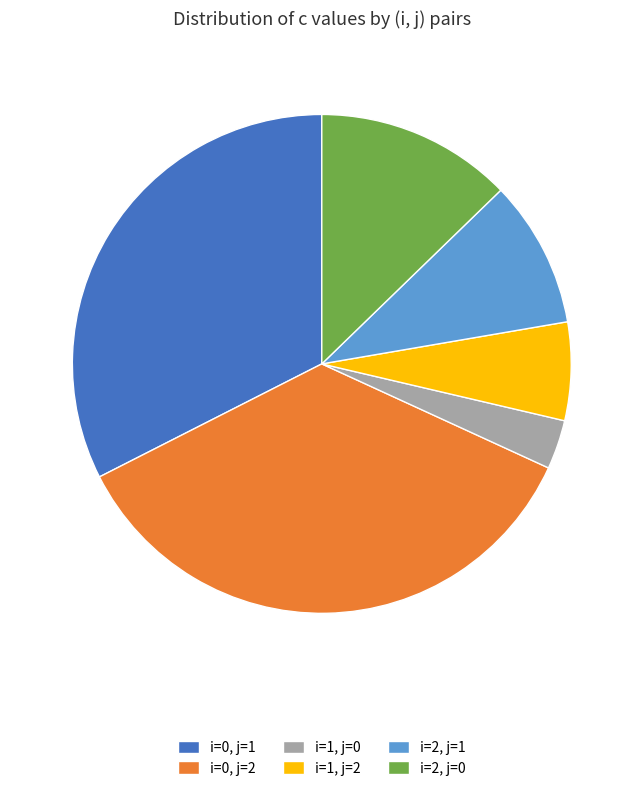

How many segments does this pie chart have?

6